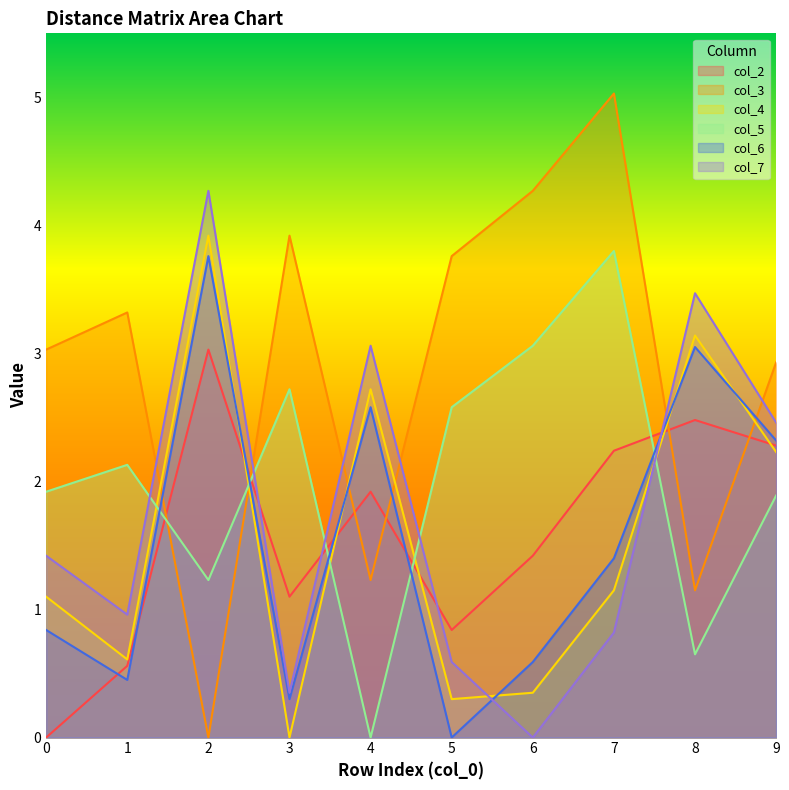

How many times do col_4 and col_5 cross each other?

5